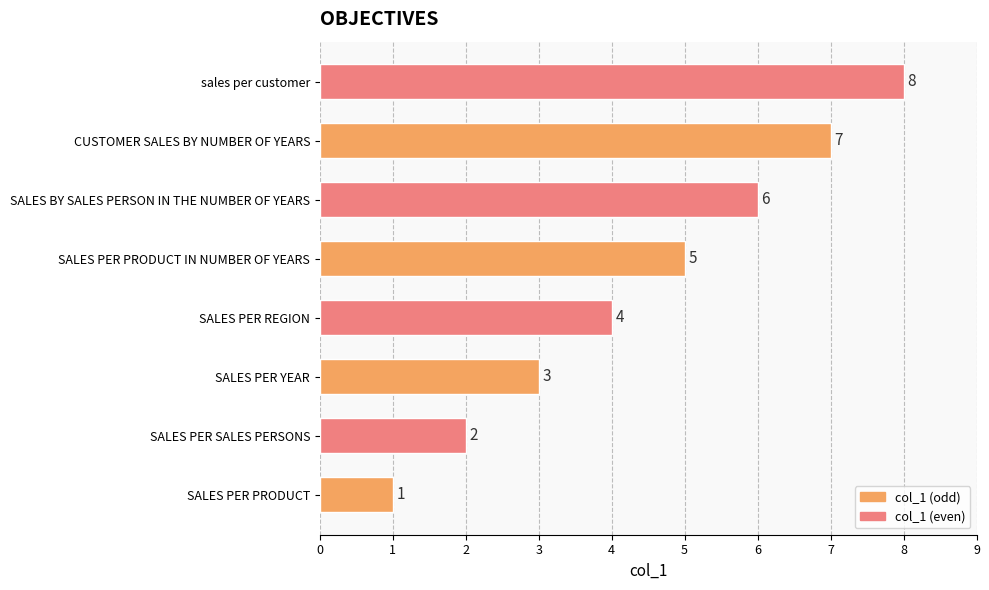

What is the ratio of the value at sales per customer to the value at SALES PER SALES PERSONS?

4.0